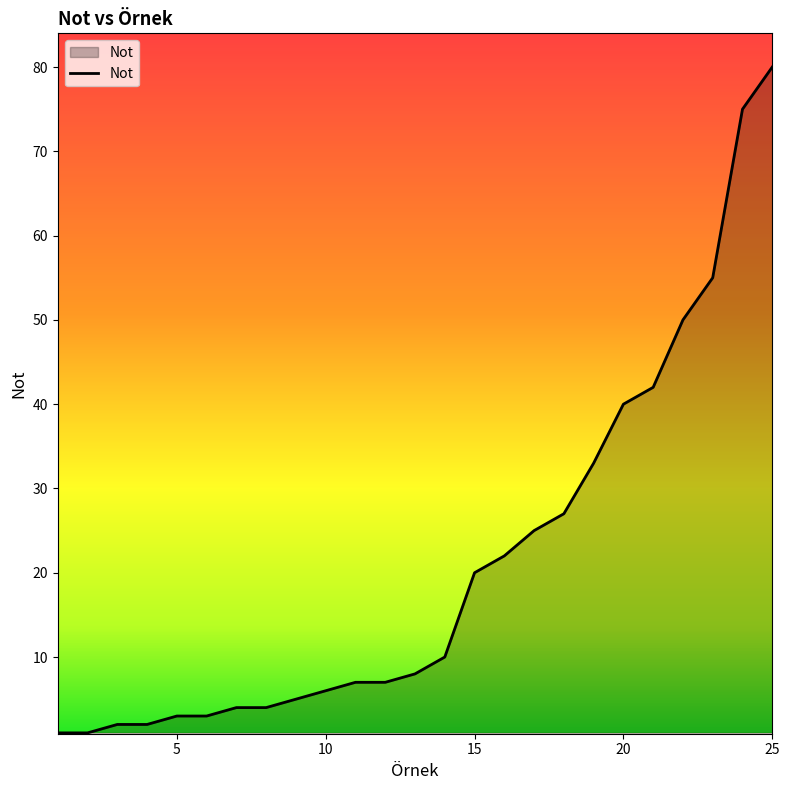

How many lines are shown in the chart?

1